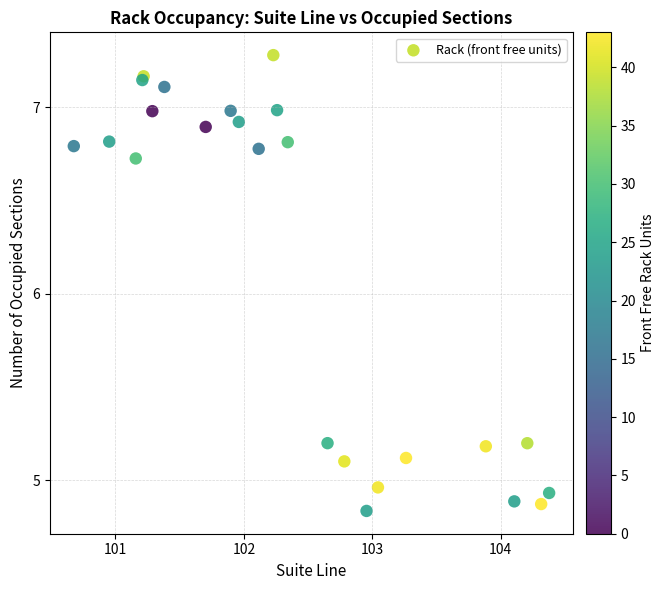

What Y value in the scatter plot is closest to 6?

6.7